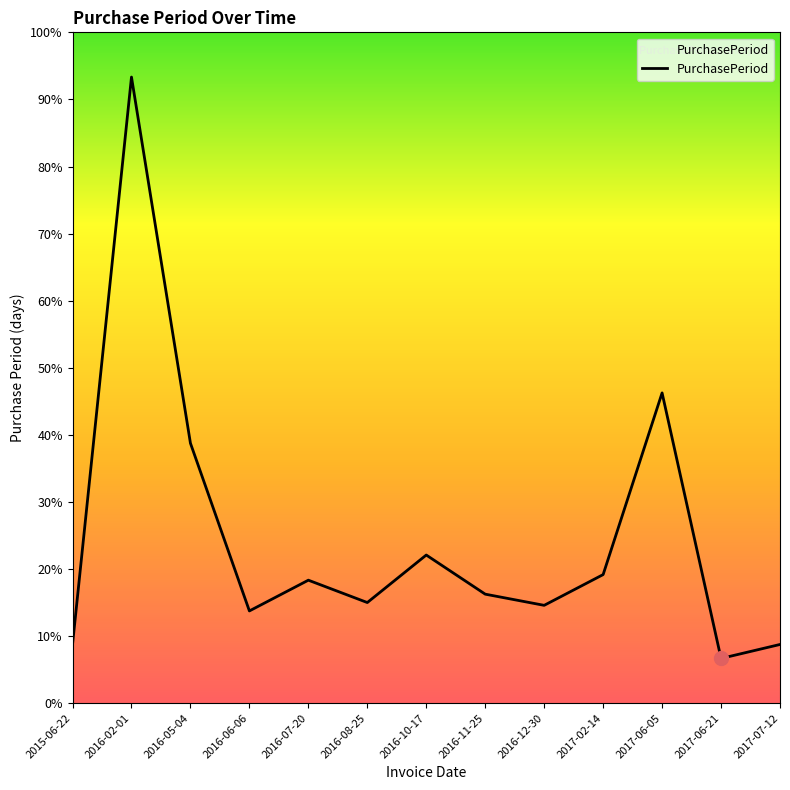

Which category has the lowest value across all series?

2017-06-21